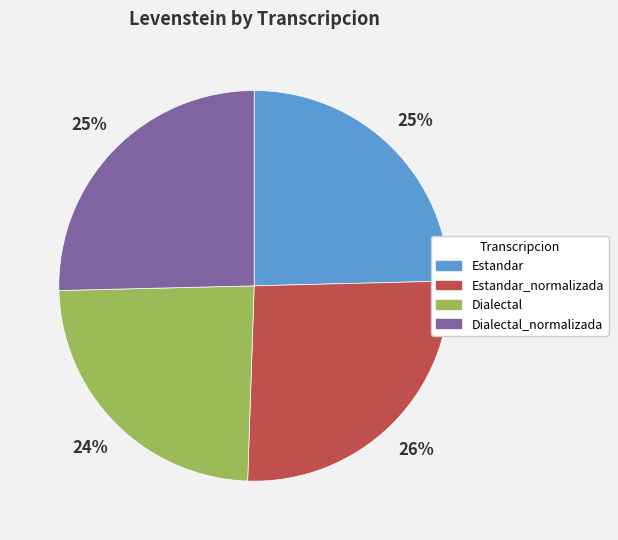

To the nearest percent, what is the difference between the largest and smallest slice percentages?

2%